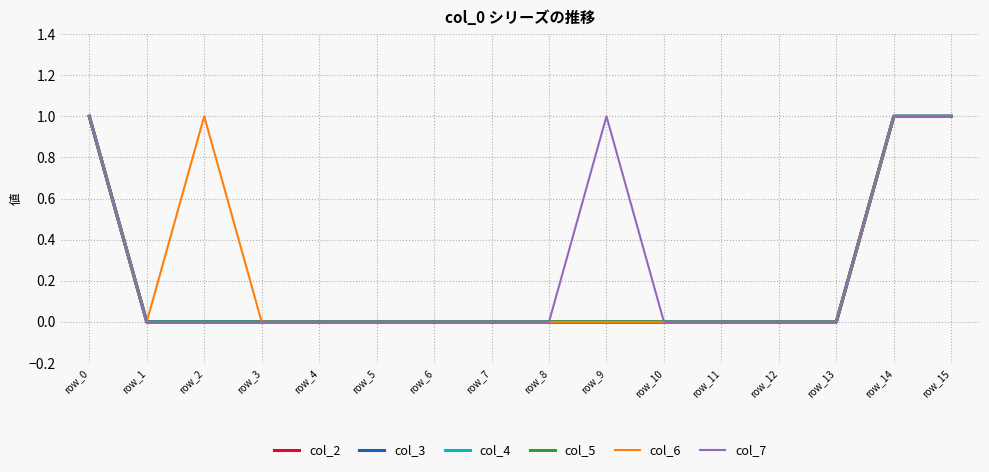

True or false: col_2 and col_7 intersect in this chart.

False